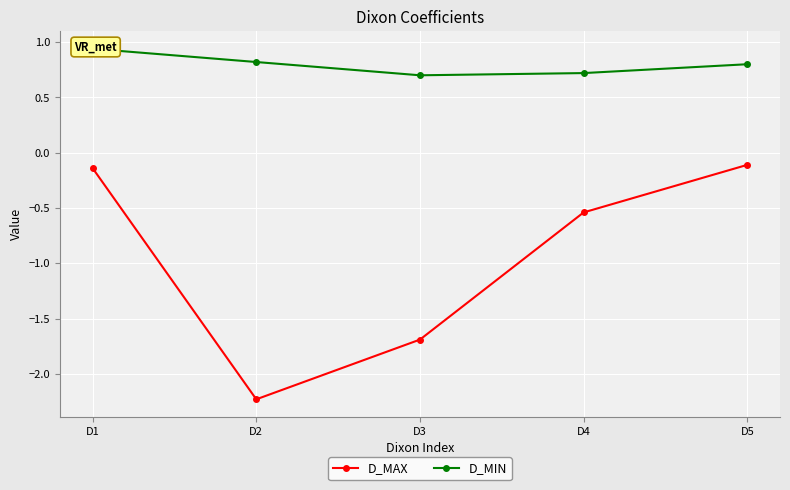

Which category has the highest value across all series?

D1